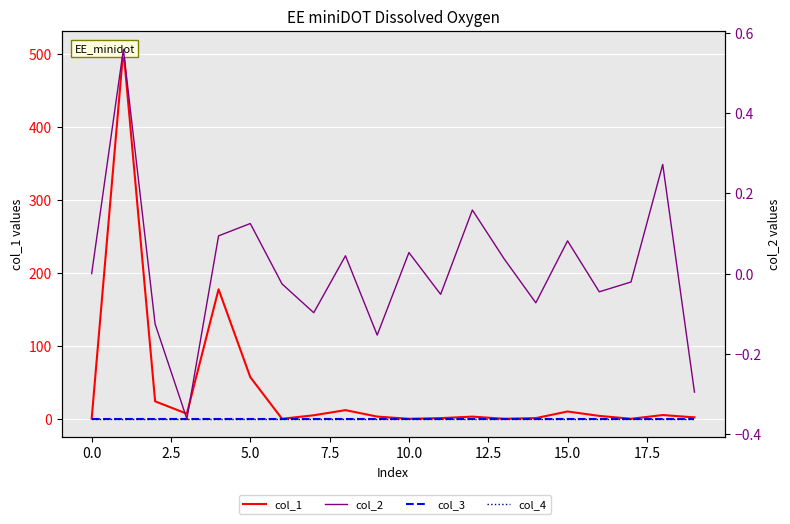

How many intersections are there between col_4 and col_2?

13